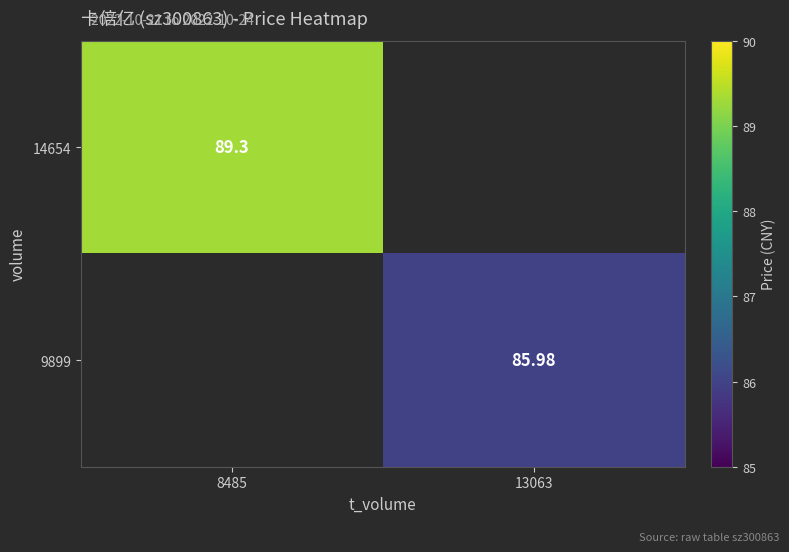

Count the number of data series in this chart.

2